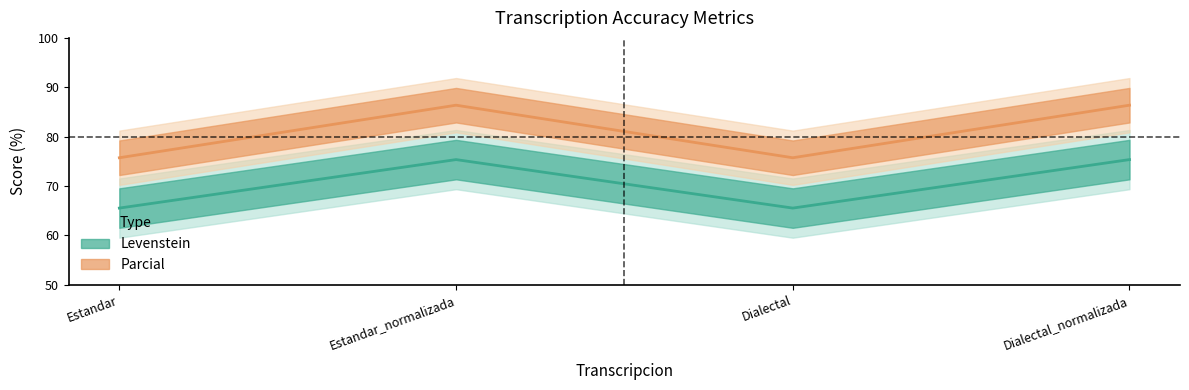

How many interior local valleys does the Parcial series have?

1